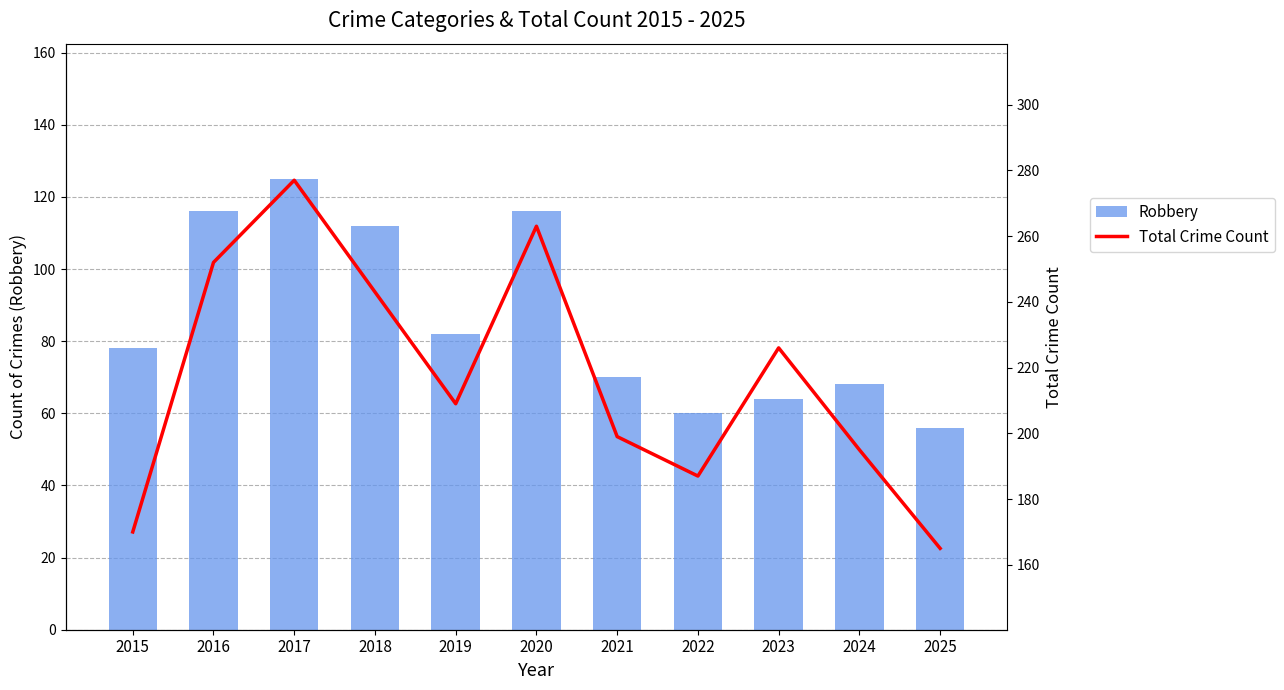

List the series in order of their peak value, highest first.

Total Crime Count, Robbery